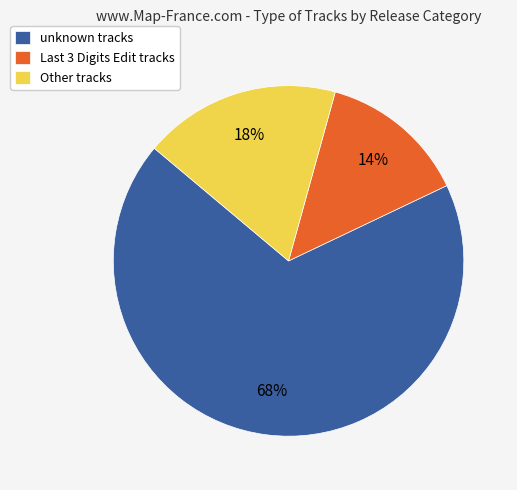

What percentage is the Other slice, to the nearest percent?

18%